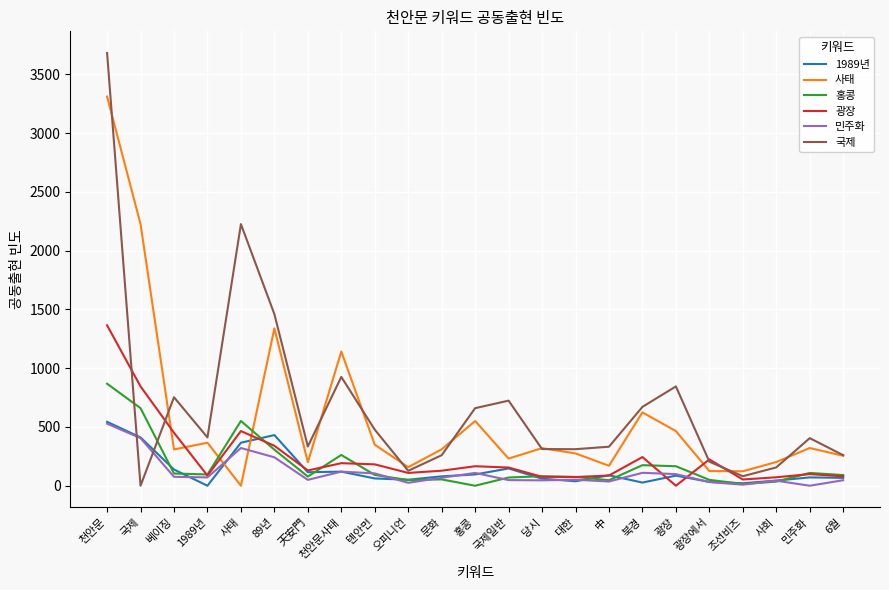

Which series has the largest total across all categories?

국제